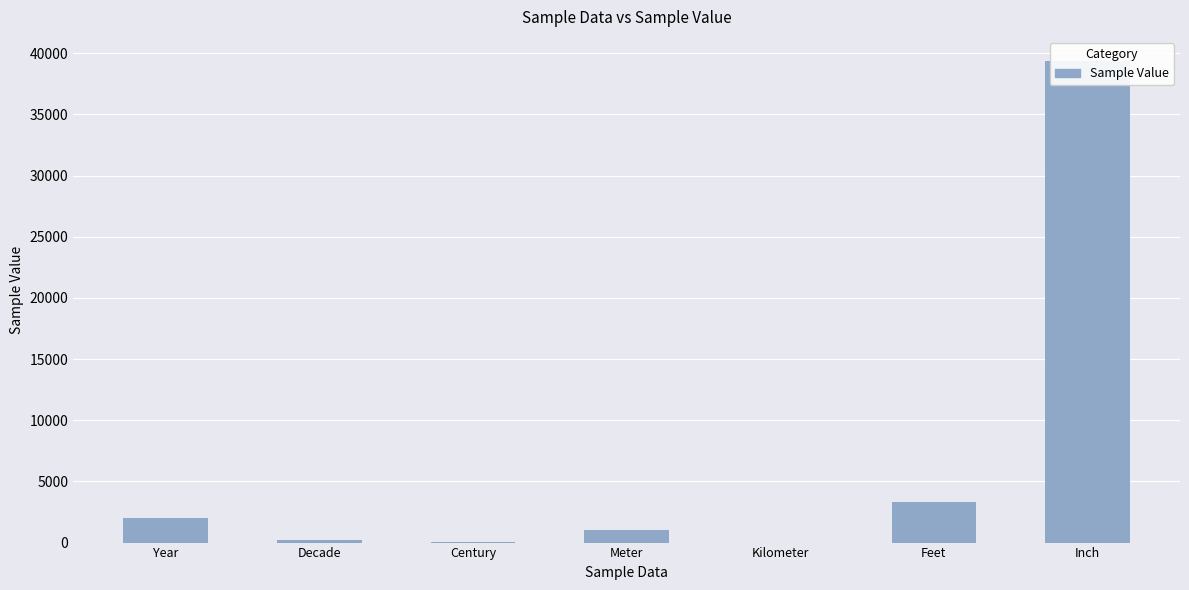

Which category has the highest value across all series?

Inch